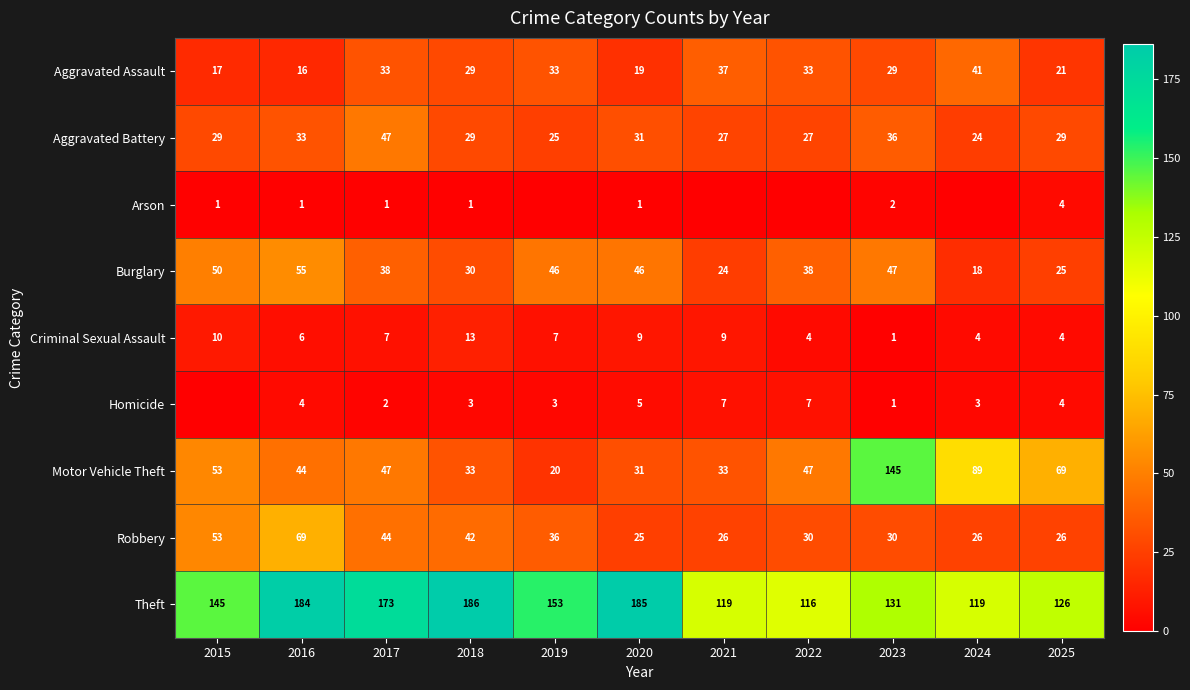

The value of Criminal Sexual Assault at 2022 is 4. True or false?

True